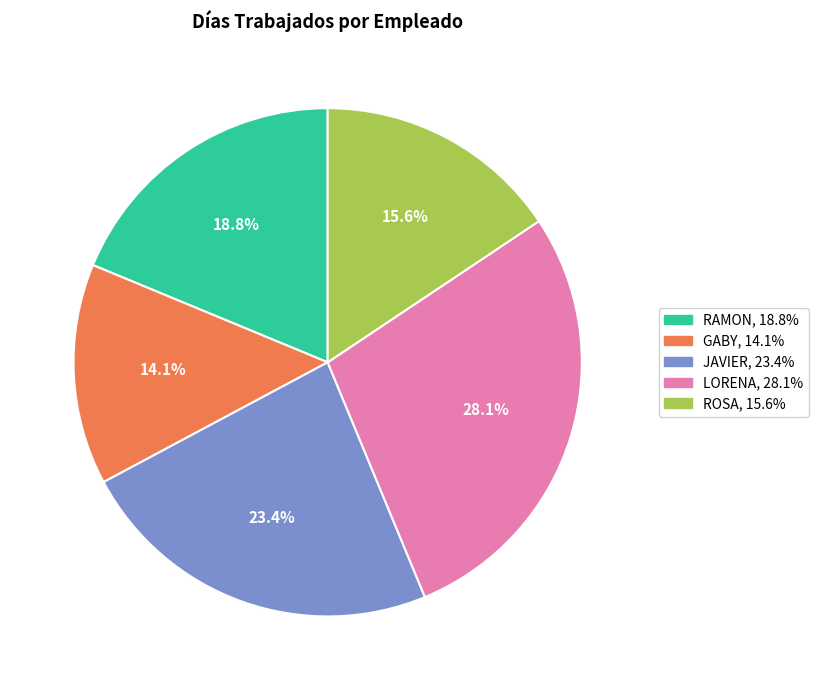

How many slices are in this pie chart?

5